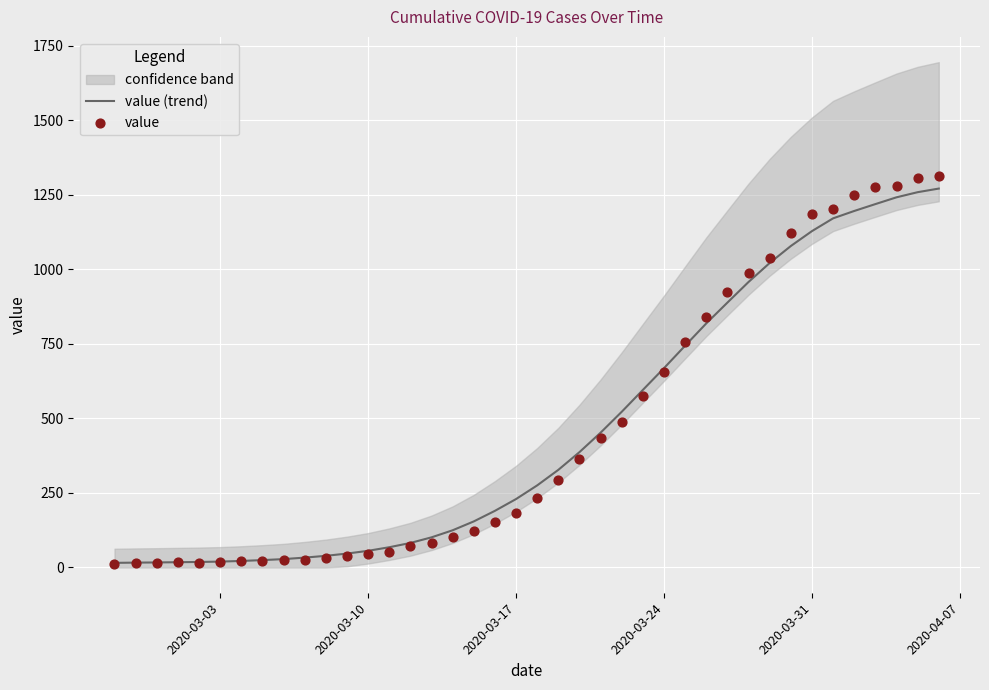

What is the maximum value for value (trend)?

1270.8